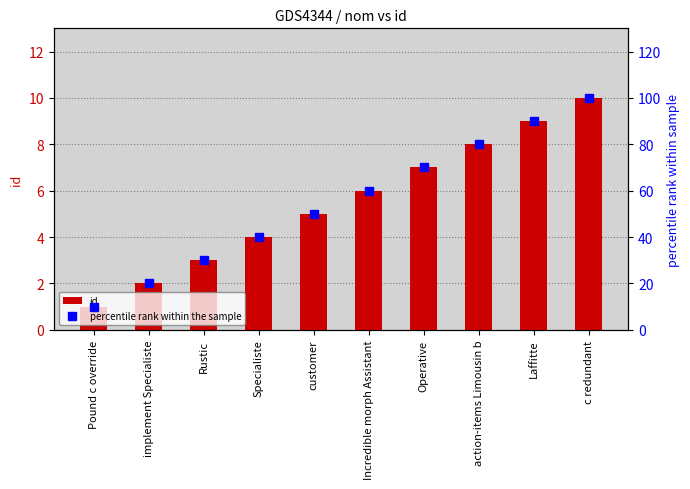

What is the value of the id bar at the 2nd from the left?

2